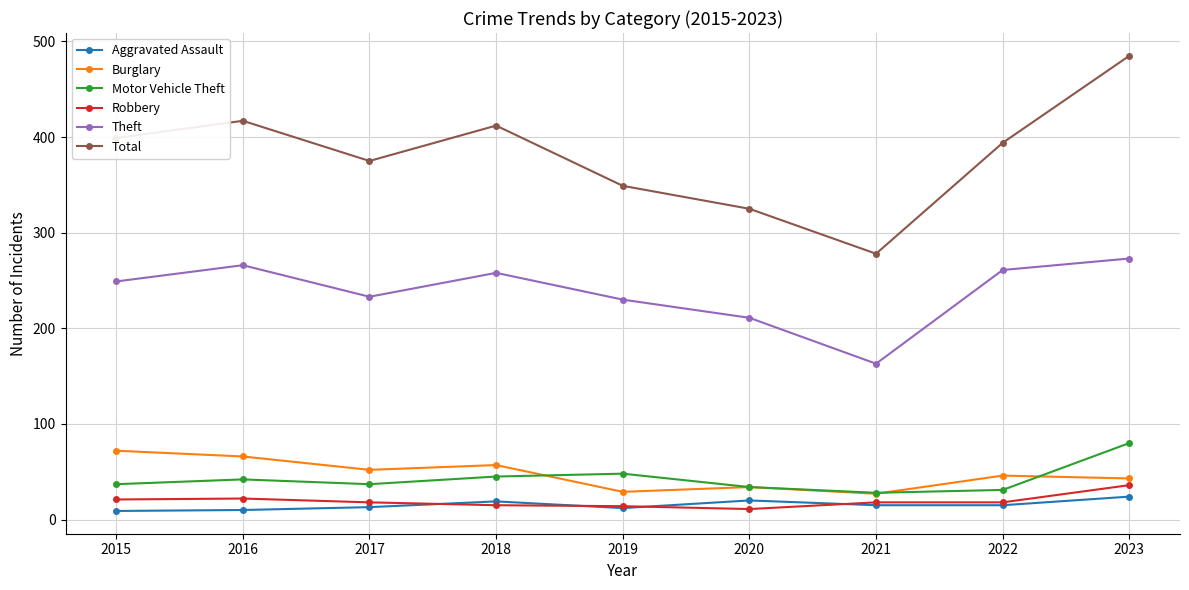

True or false: Theft and Motor Vehicle Theft cross at least once.

False